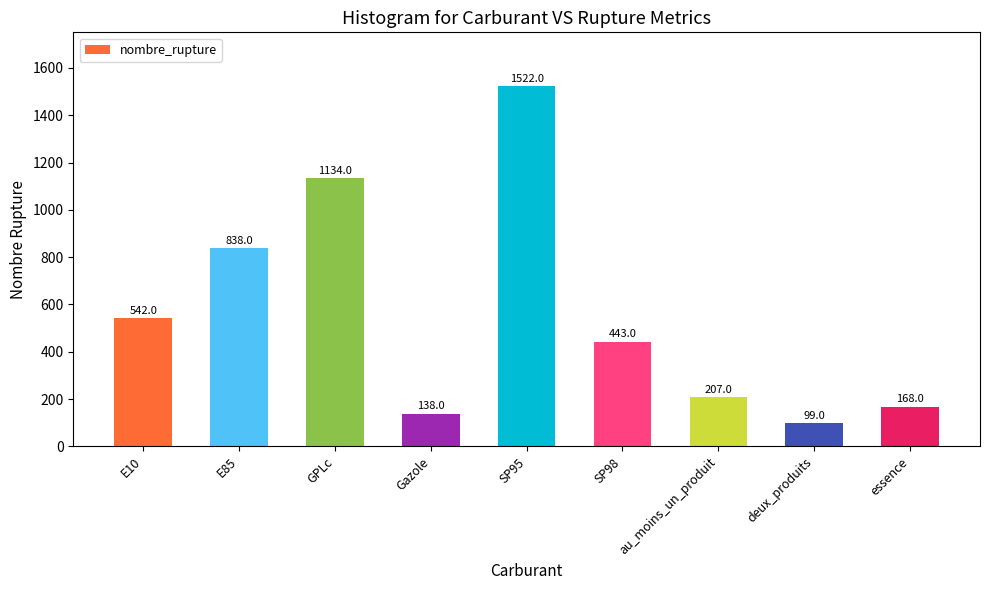

Which has a higher value, au_moins_un_produit or deux_produits?

au_moins_un_produit